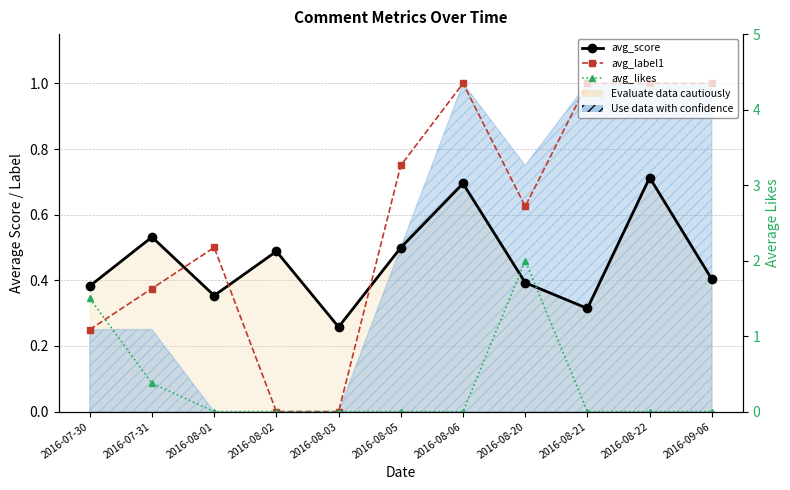

How many distinct data groups are displayed?

3